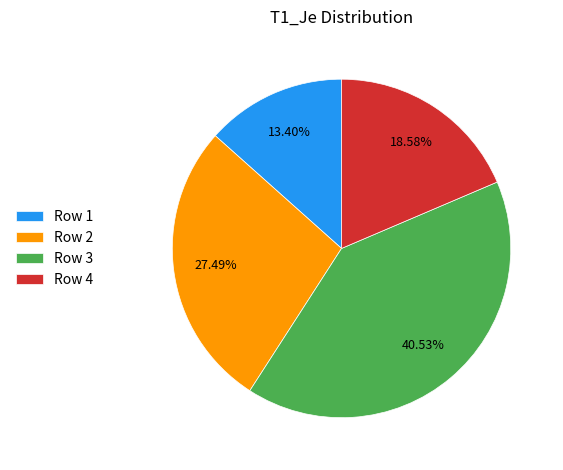

Does Row 1 represent more than half of the total?

No